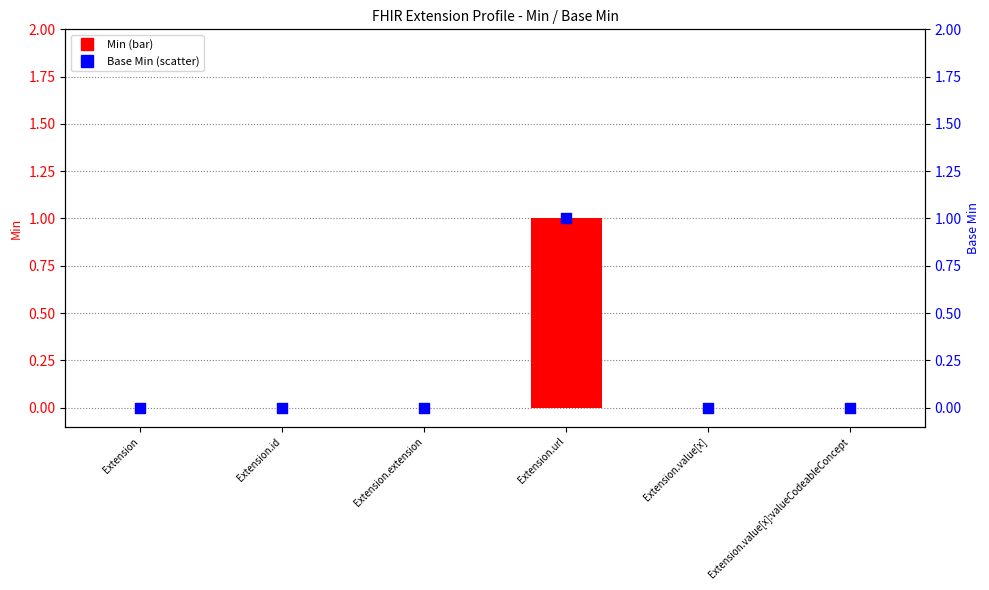

Which series contains the highest Y value?

Min